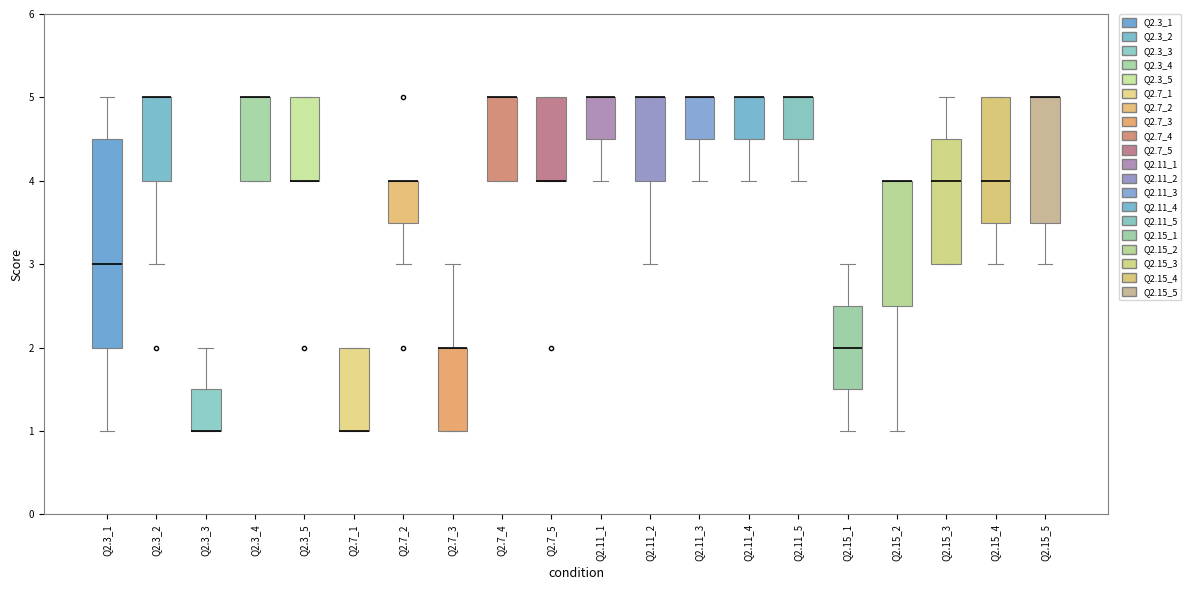

Which box is the tallest, from its lower edge to its upper edge?

Q2.3_1